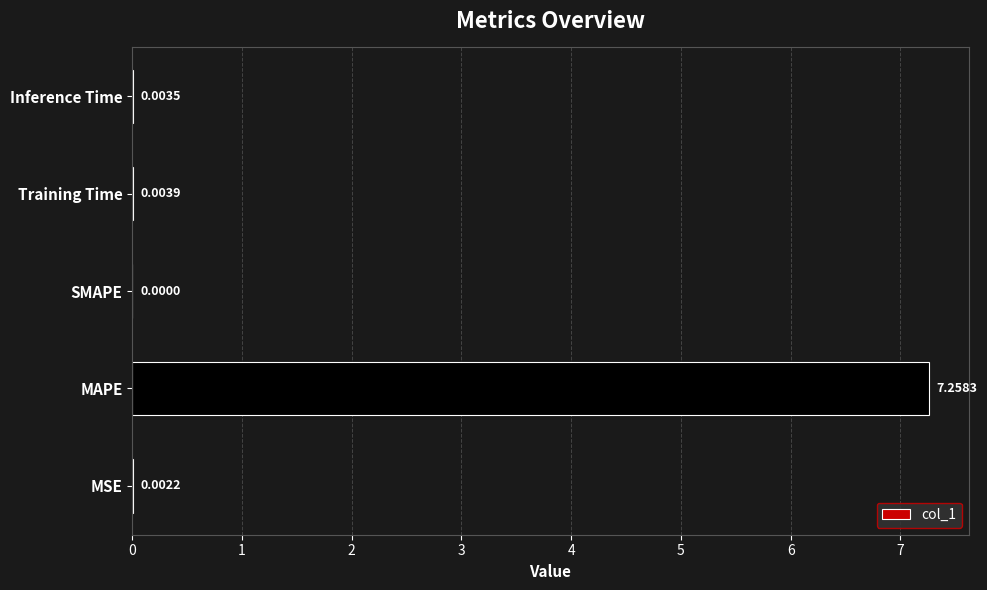

At which label is the value closest to 3?

Training Time